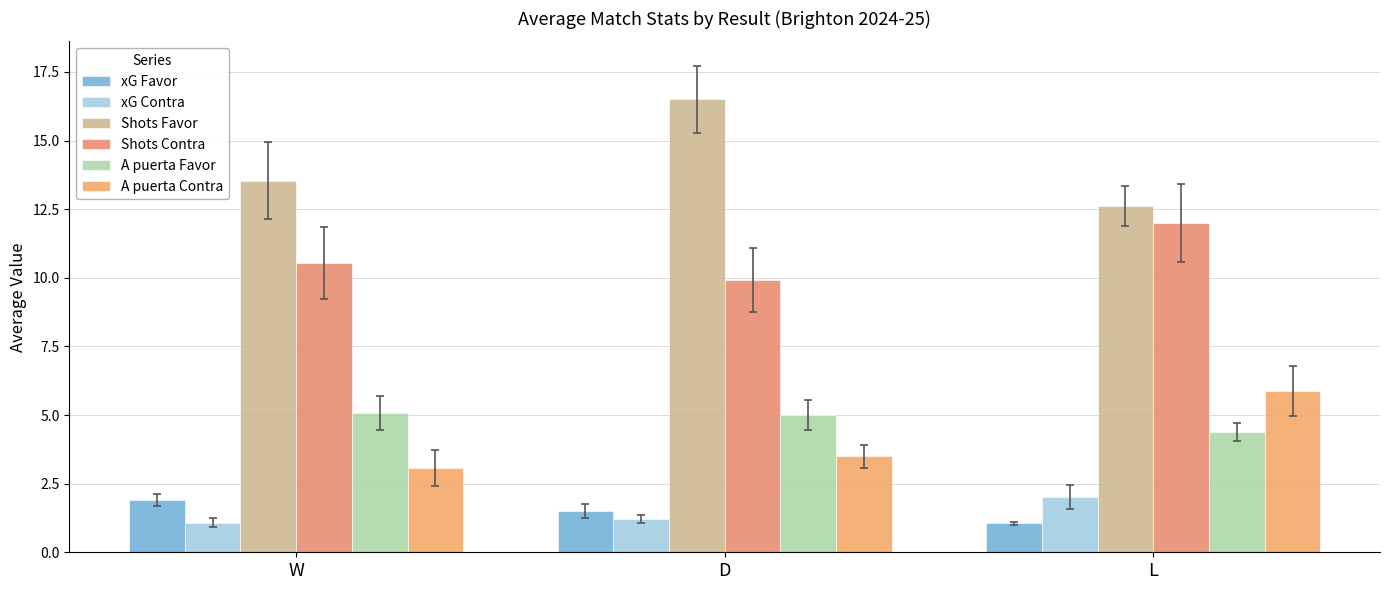

Where is Shots Contra nearest to the value 10?

D